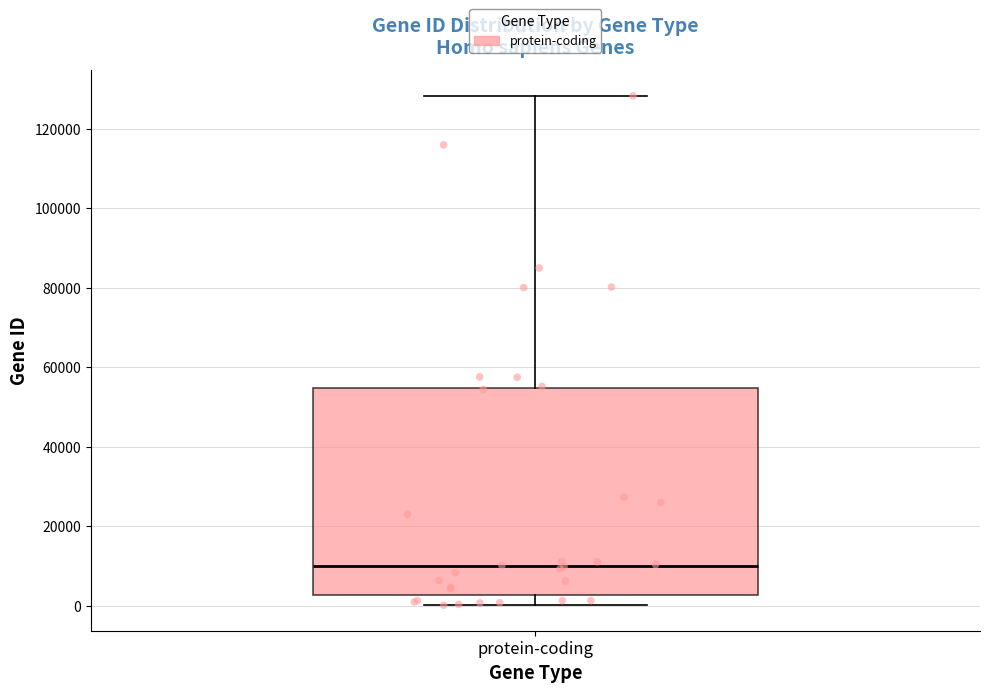

Transcribe this box plot: give where the median line is, the range the box spans, and where the two whiskers end, as read against the y-axis. The values are not printed on the chart, so give them approximately, as read against the axis.

median 10000, box 2000 to 54000, whiskers 0 to 128000